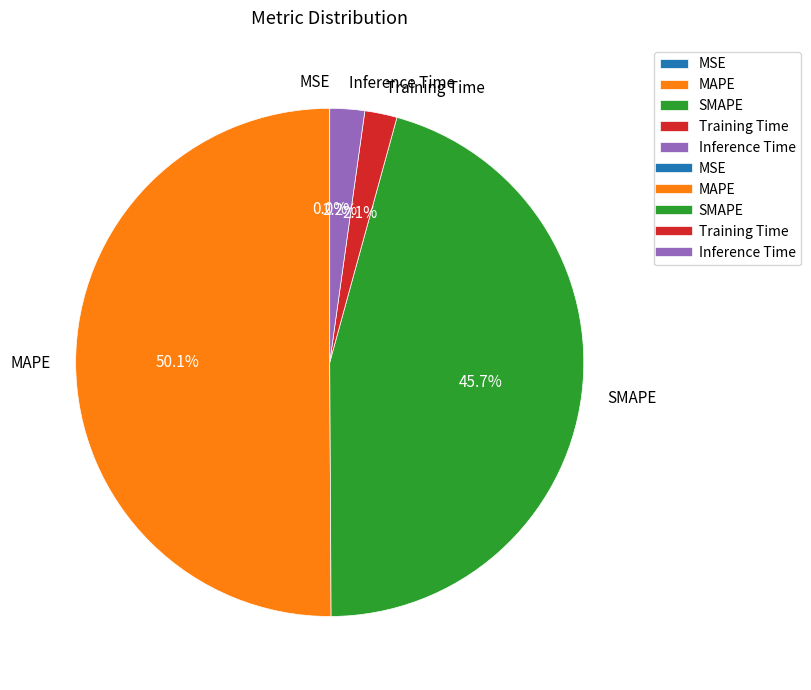

What is the total percentage of MAPE and Training Time?

52.1%